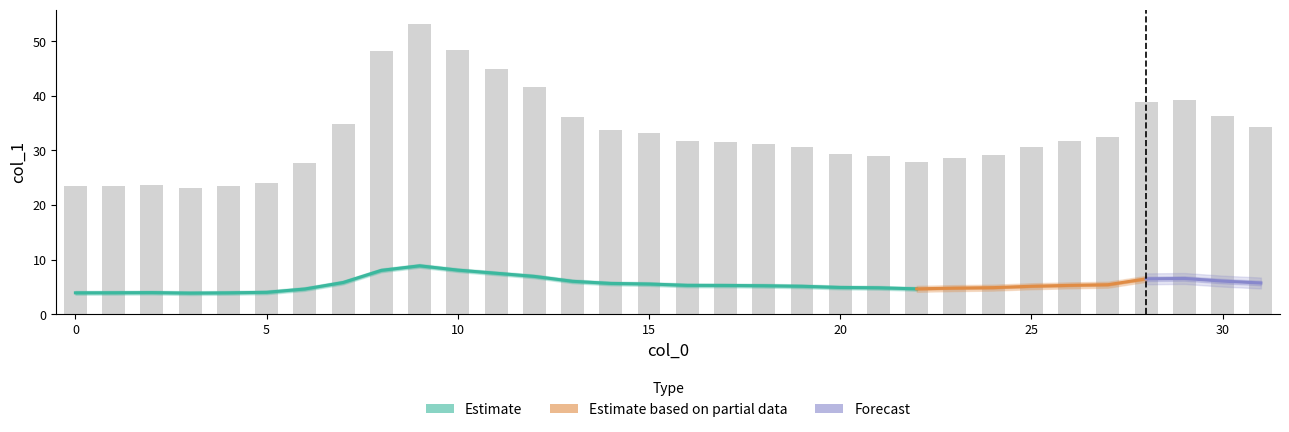

Which has a higher value, 29 or 22?

29